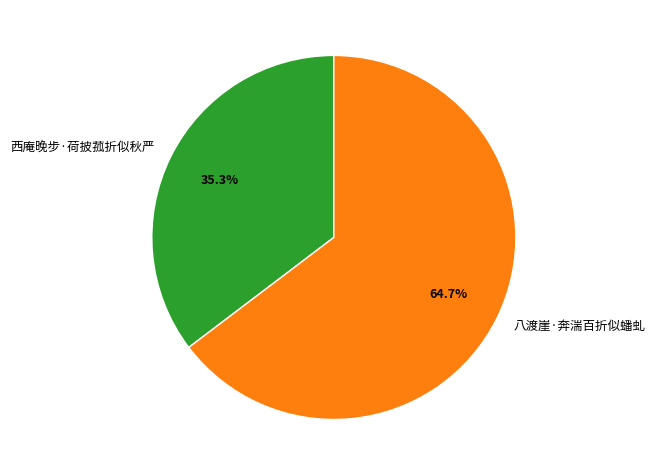

To the nearest percent, what is the difference between the largest and smallest slice percentages?

29%